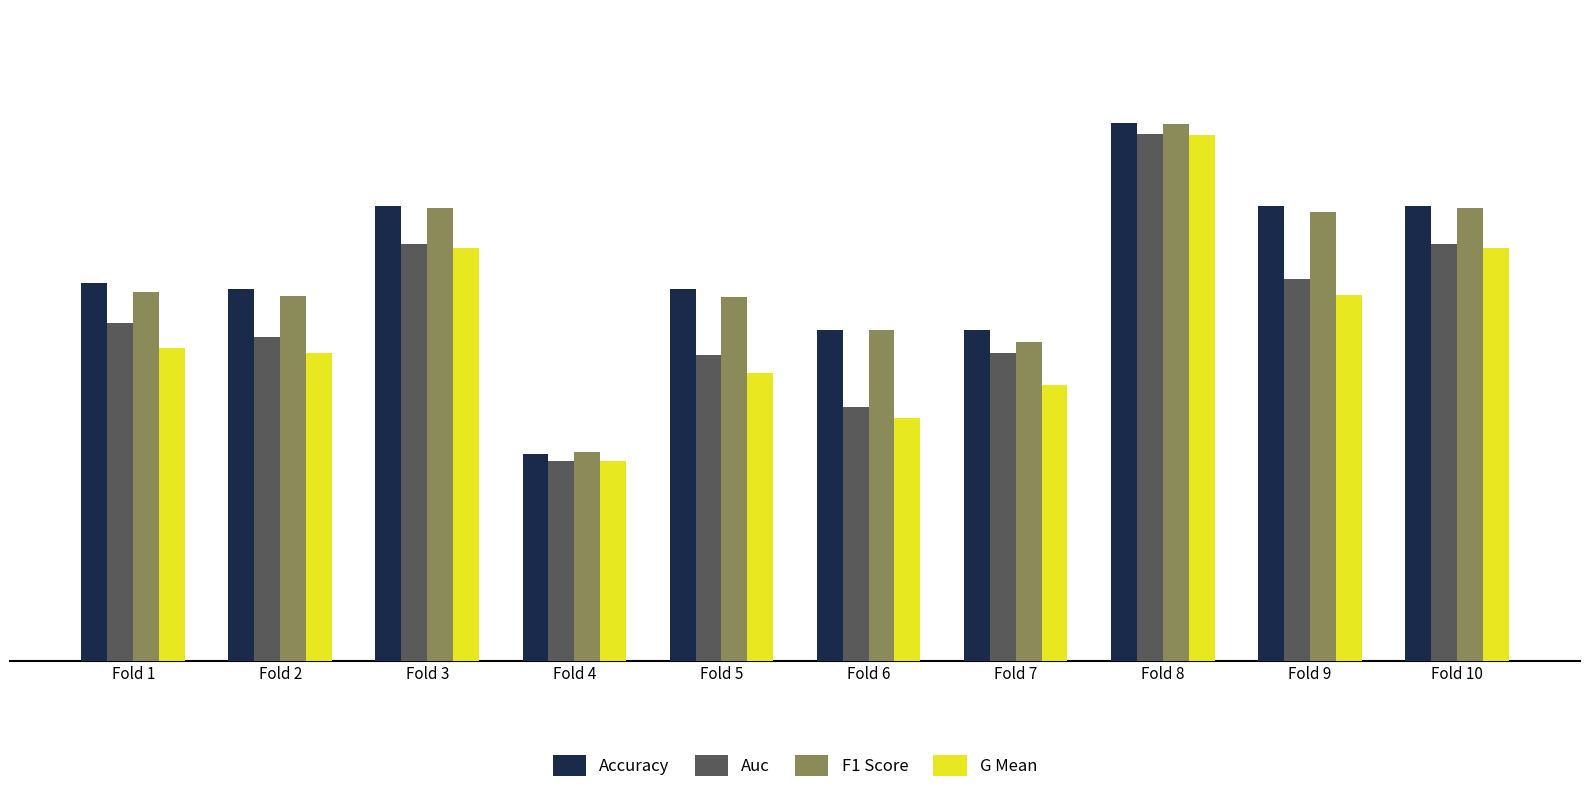

What is the total value across all series at Fold 5?

3.3